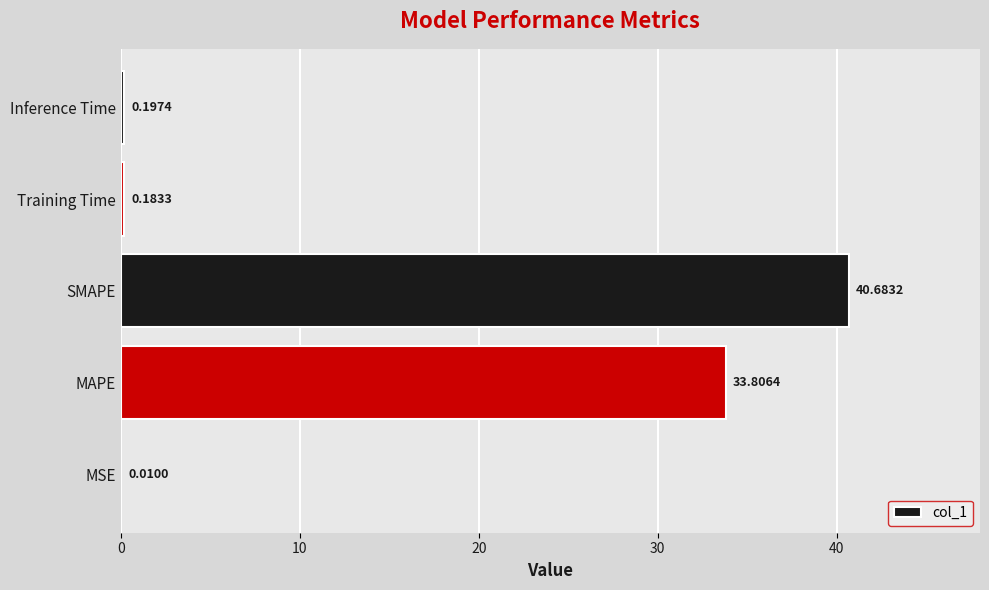

Between MSE and SMAPE, which is larger?

SMAPE